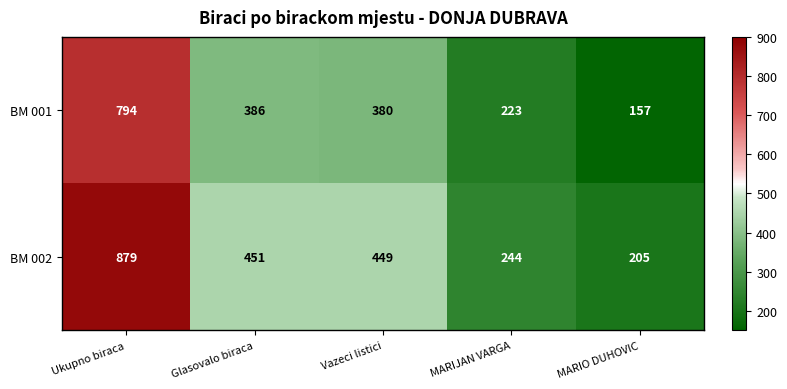

Rank the series by their maximum value, from lowest to highest.

BM 001, BM 002